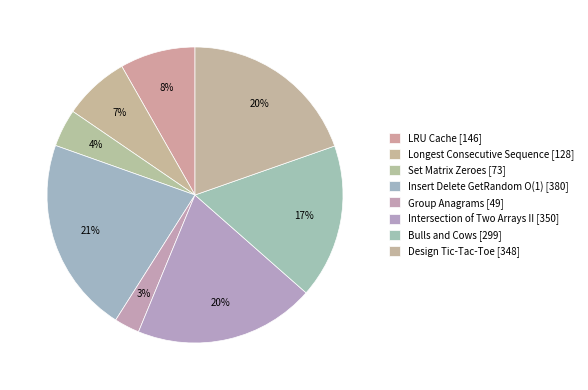

Does Insert Delete GetRandom O(1) represent more than half of the total?

No